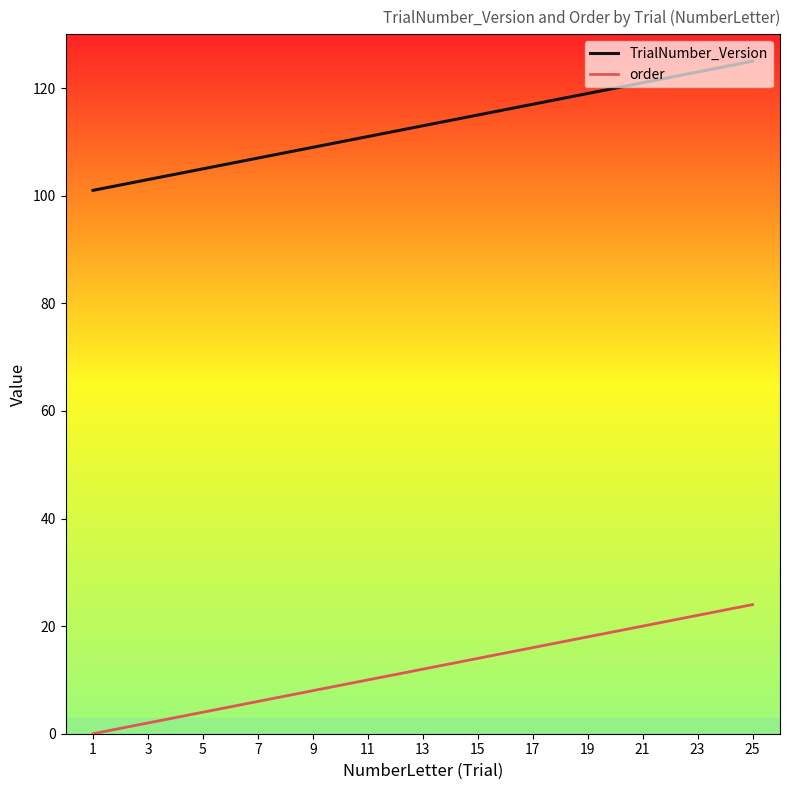

True or false: order and TrialNumber_Version intersect in this chart.

False